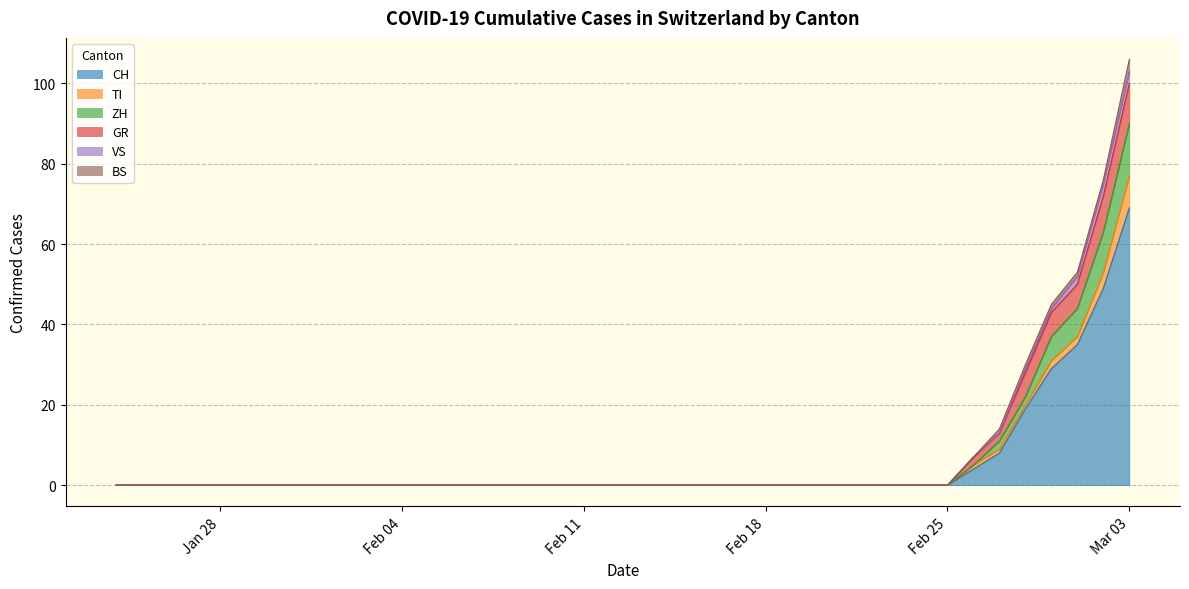

True or false: BS and CH intersect in this chart.

False